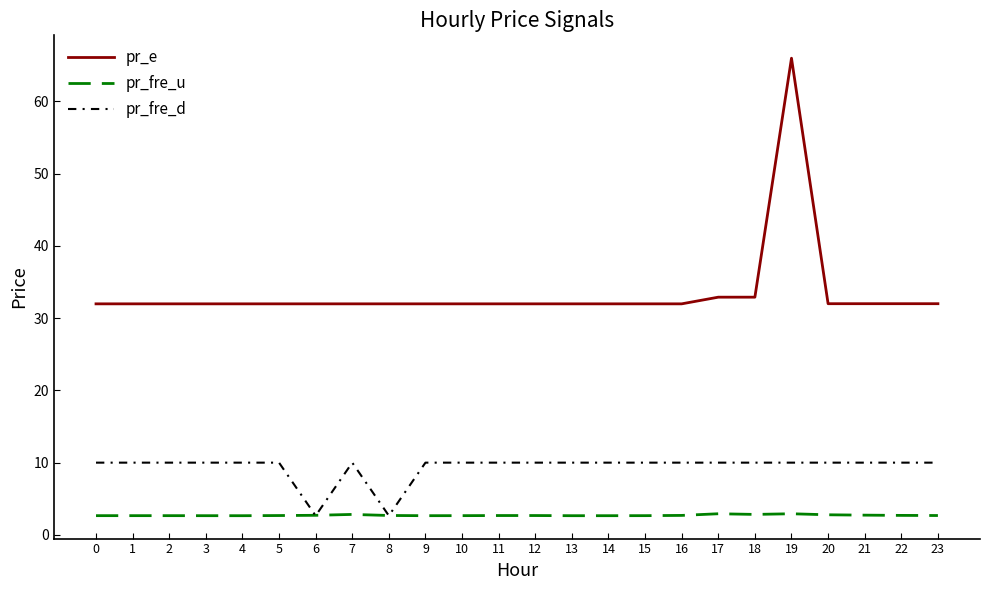

What is the highest value of the pr_fre_d series?

10.0